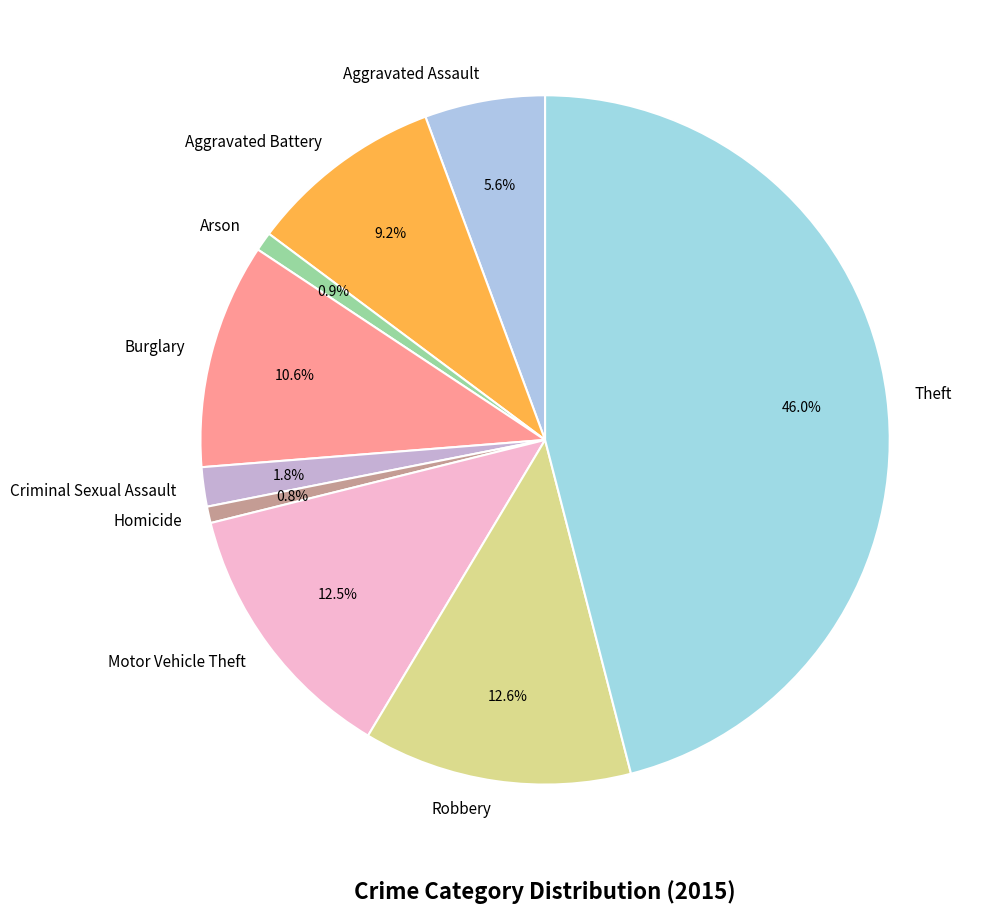

Is there any slice that represents more than half of the pie?

No